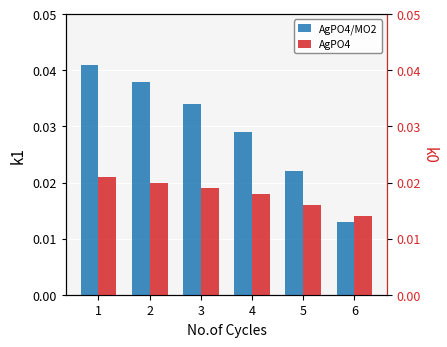

Rank the series at 2 from lowest to highest value.

AgPO4, AgPO4/MO2